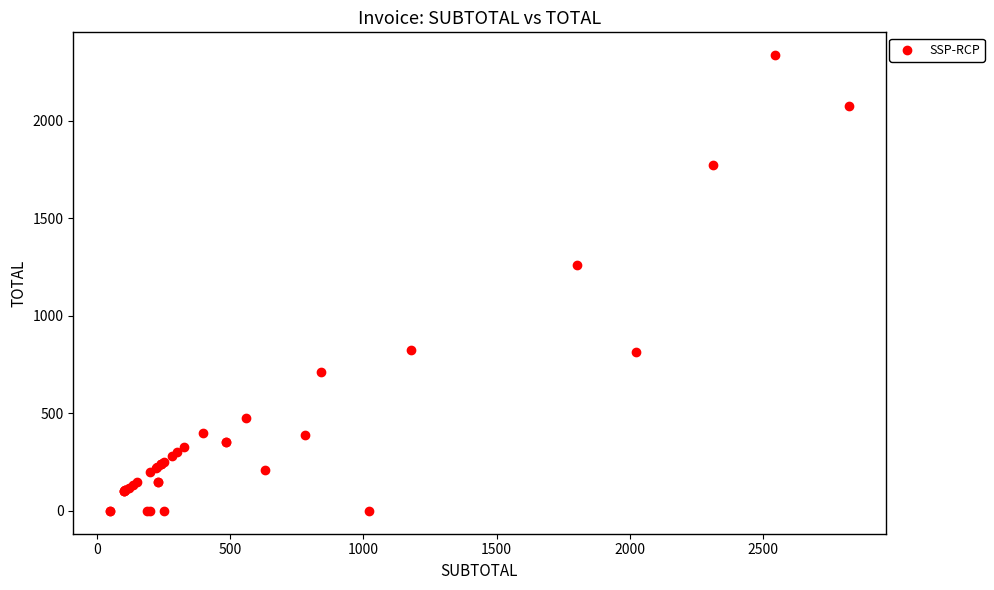

What Y value in the scatter plot is closest to 1167?

1260.0